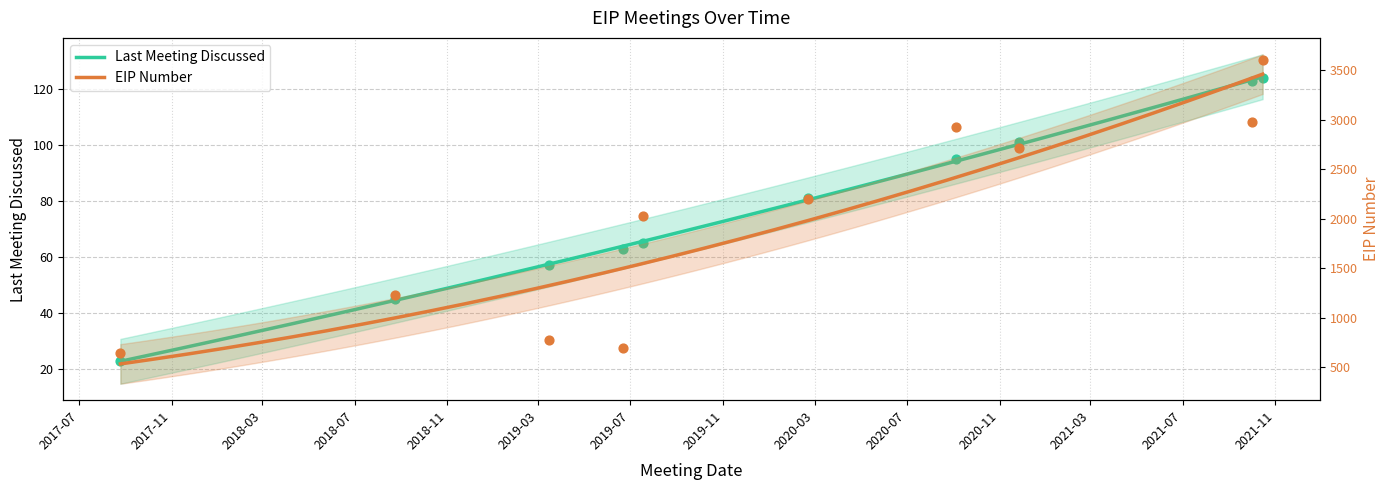

What is the total value across all series at 2019-03-15?

835